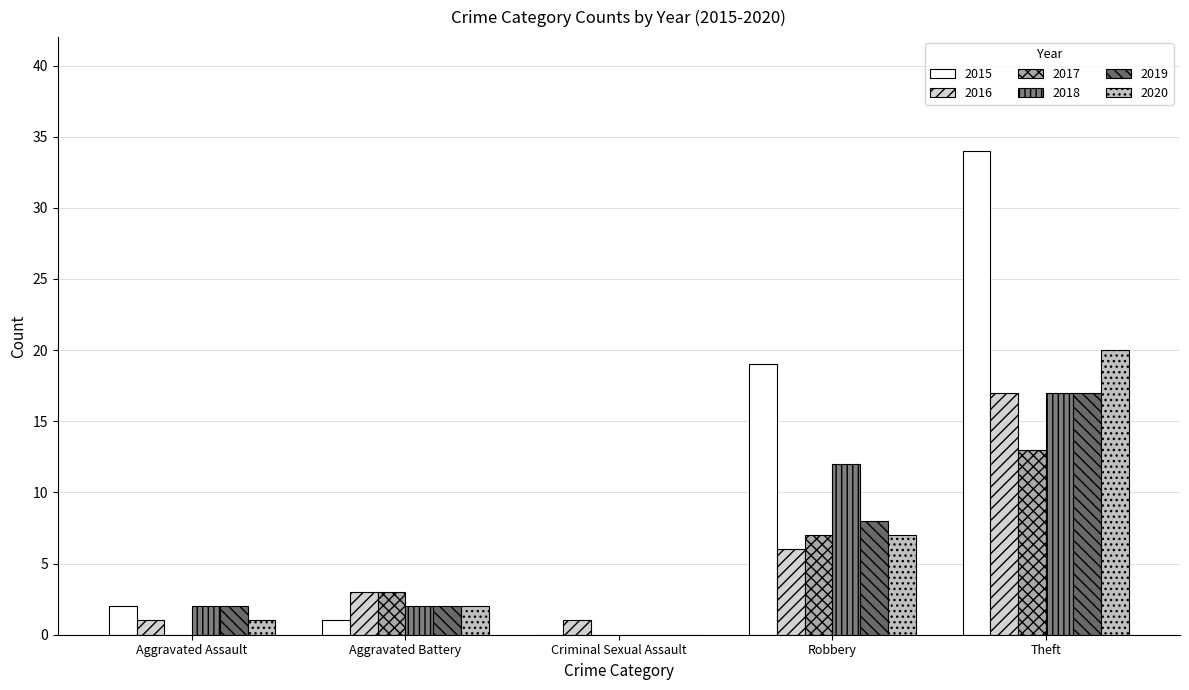

Is it true that 2019 equals 9 at Criminal Sexual Assault?

False